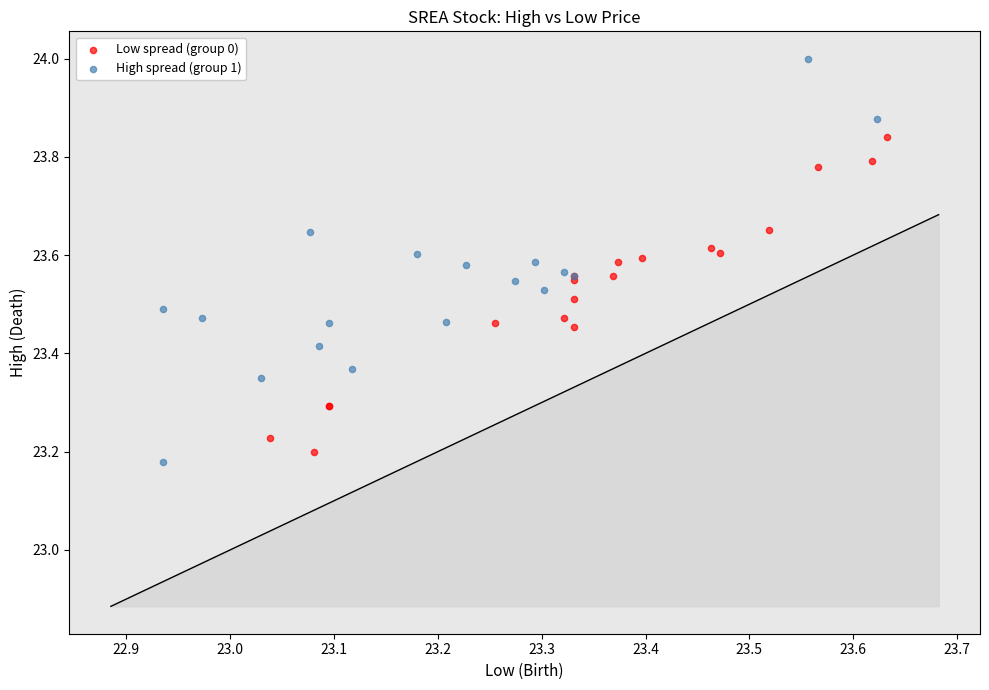

Which series reaches the maximum Y coordinate?

High spread (group 1)